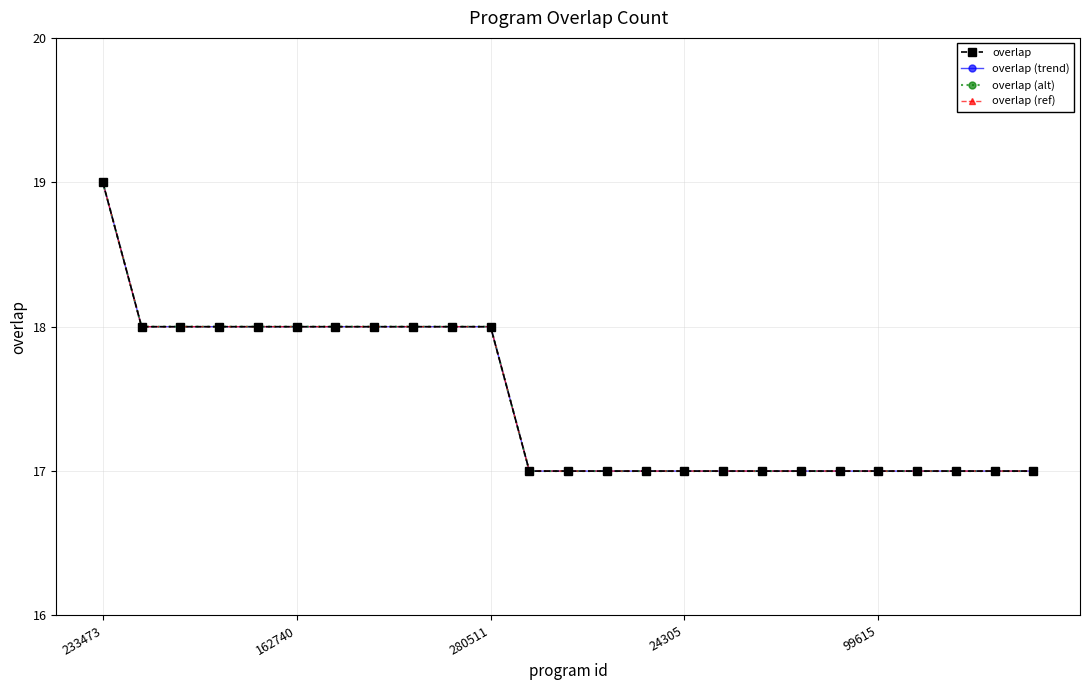

At which category is the sum across all series the highest?

233473